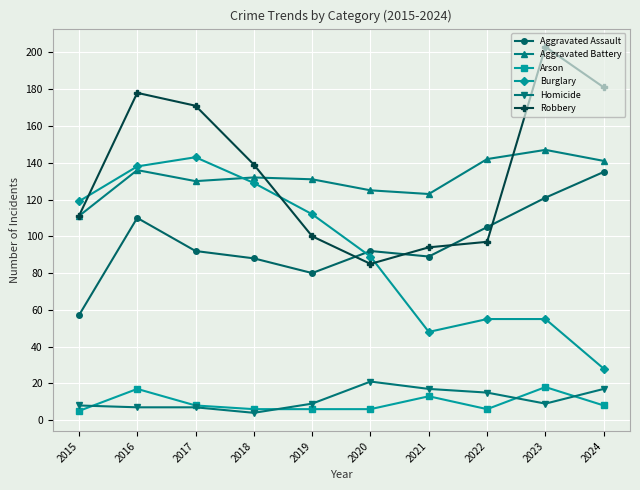

At which category is the sum across all series the highest?

2016